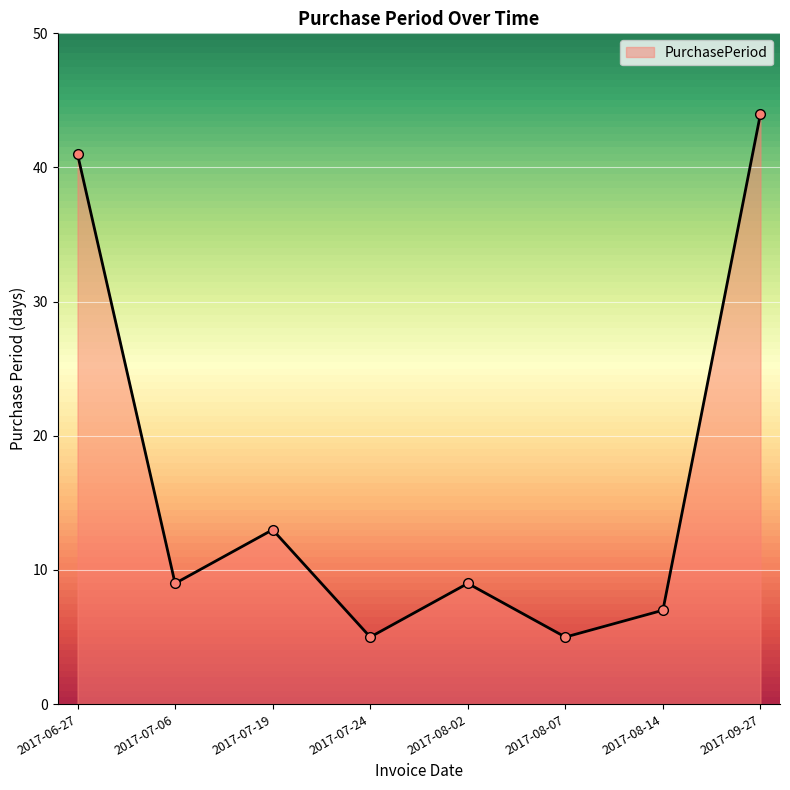

What is the label of the 2nd point from the right?

2017-08-14